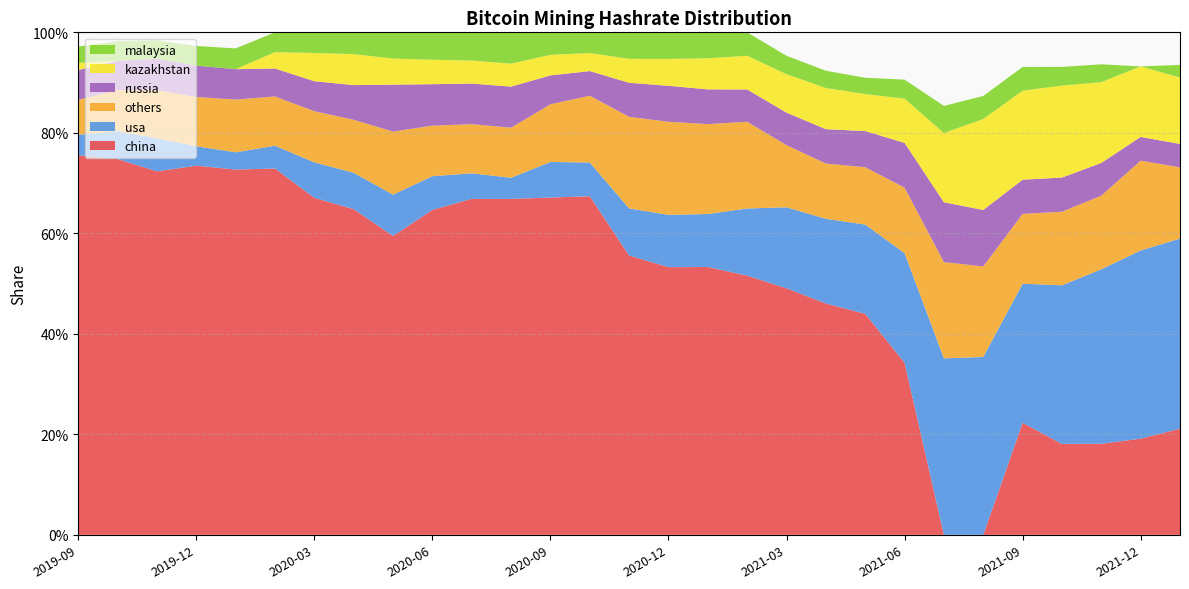

Reading left to right, transcribe all the data shown in this chart.

usa: 2019-09=0.0	2019-10=0.1	2019-11=0.1	2019-12=0.0	2020-01=0.0	2020-02=0.0	2020-03=0.1	2020-04=0.1	2020-05=0.1	2020-06=0.1	2020-07=0.1	2020-08=0.0	2020-09=0.1	2020-10=0.1	2020-11=0.1	2020-12=0.1	2021-01=0.1	2021-02=0.1	2021-03=0.2	2021-04=0.2	2021-05=0.2	2021-06=0.2	2021-07=0.4	2021-08=0.4	2021-09=0.3	2021-10=0.3	2021-11=0.3	2021-12=0.4	2022-01=0.4
russia: 2019-09=0.1	2019-10=0.1	2019-11=0.1	2019-12=0.1	2020-01=0.1	2020-02=0.1	2020-03=0.1	2020-04=0.1	2020-05=0.1	2020-06=0.1	2020-07=0.1	2020-08=0.1	2020-09=0.1	2020-10=0.0	2020-11=0.1	2020-12=0.1	2021-01=0.1	2021-02=0.1	2021-03=0.1	2021-04=0.1	2021-05=0.1	2021-06=0.1	2021-07=0.1	2021-08=0.1	2021-09=0.1	2021-10=0.1	2021-11=0.1	2021-12=0.0	2022-01=0.0
kazakhstan: 2019-09=0.0	2019-10=0.0	2019-11=0.0	2019-12=0.0	2020-01=0.0	2020-02=0.0	2020-03=0.1	2020-04=0.1	2020-05=0.1	2020-06=0.0	2020-07=0.0	2020-08=0.0	2020-09=0.0	2020-10=0.0	2020-11=0.0	2020-12=0.1	2021-01=0.1	2021-02=0.1	2021-03=0.1	2021-04=0.1	2021-05=0.1	2021-06=0.1	2021-07=0.1	2021-08=0.2	2021-09=0.2	2021-10=0.2	2021-11=0.2	2021-12=0.1	2022-01=0.1
china: 2019-09=0.8	2019-10=0.7	2019-11=0.7	2019-12=0.7	2020-01=0.7	2020-02=0.7	2020-03=0.7	2020-04=0.6	2020-05=0.6	2020-06=0.6	2020-07=0.7	2020-08=0.7	2020-09=0.7	2020-10=0.7	2020-11=0.6	2020-12=0.5	2021-01=0.5	2021-02=0.5	2021-03=0.5	2021-04=0.5	2021-05=0.4	2021-06=0.3	2021-07=0.0	2021-08=0.0	2021-09=0.2	2021-10=0.2	2021-11=0.2	2021-12=0.2	2022-01=0.2
malaysia: 2019-09=0.0	2019-10=0.0	2019-11=0.0	2019-12=0.0	2020-01=0.0	2020-02=0.0	2020-03=0.0	2020-04=0.0	2020-05=0.1	2020-06=0.1	2020-07=0.1	2020-08=0.1	2020-09=0.0	2020-10=0.0	2020-11=0.1	2020-12=0.1	2021-01=0.1	2021-02=0.0	2021-03=0.0	2021-04=0.0	2021-05=0.0	2021-06=0.0	2021-07=0.1	2021-08=0.0	2021-09=0.0	2021-10=0.0	2021-11=0.0	2021-12=0.0	2022-01=0.0
others: 2019-09=0.1	2019-10=0.1	2019-11=0.1	2019-12=0.1	2020-01=0.1	2020-02=0.1	2020-03=0.1	2020-04=0.1	2020-05=0.1	2020-06=0.1	2020-07=0.1	2020-08=0.1	2020-09=0.1	2020-10=0.1	2020-11=0.2	2020-12=0.2	2021-01=0.2	2021-02=0.2	2021-03=0.1	2021-04=0.1	2021-05=0.1	2021-06=0.1	2021-07=0.2	2021-08=0.2	2021-09=0.1	2021-10=0.1	2021-11=0.1	2021-12=0.2	2022-01=0.1